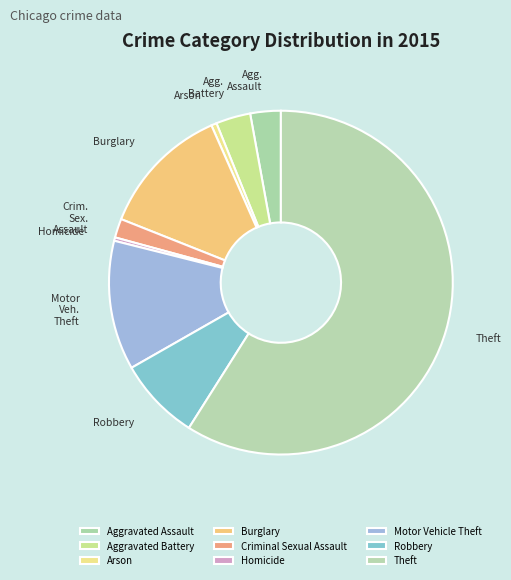

How many segments does this pie chart have?

9